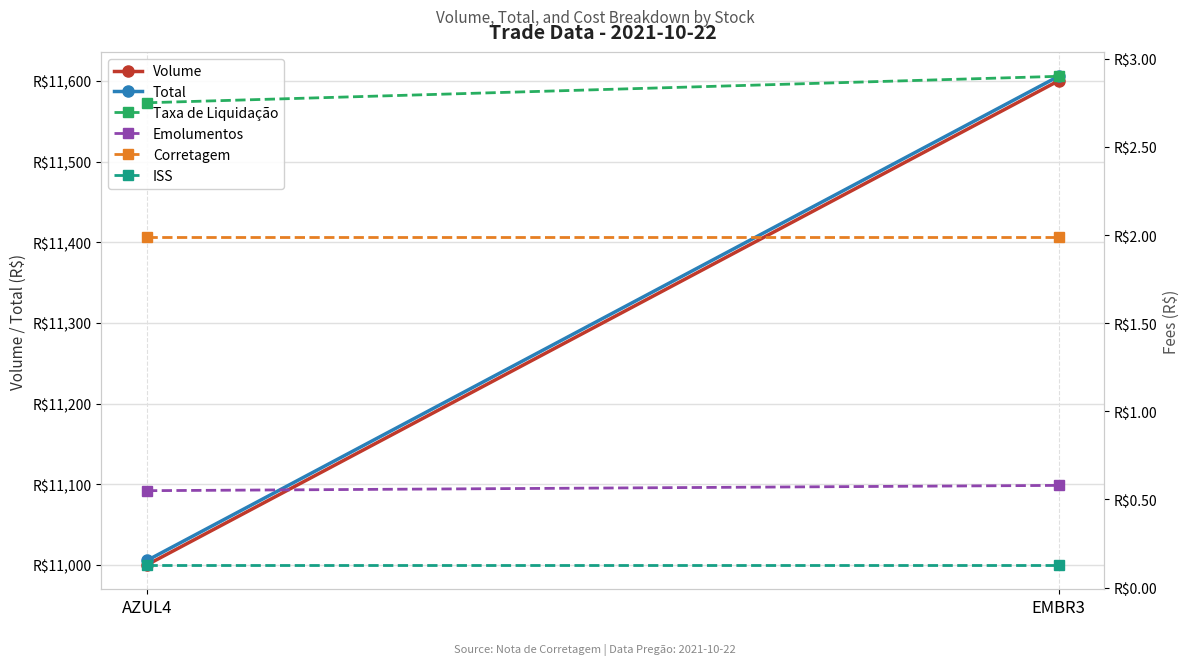

At how many categories does at least one series exceed 7179?

2